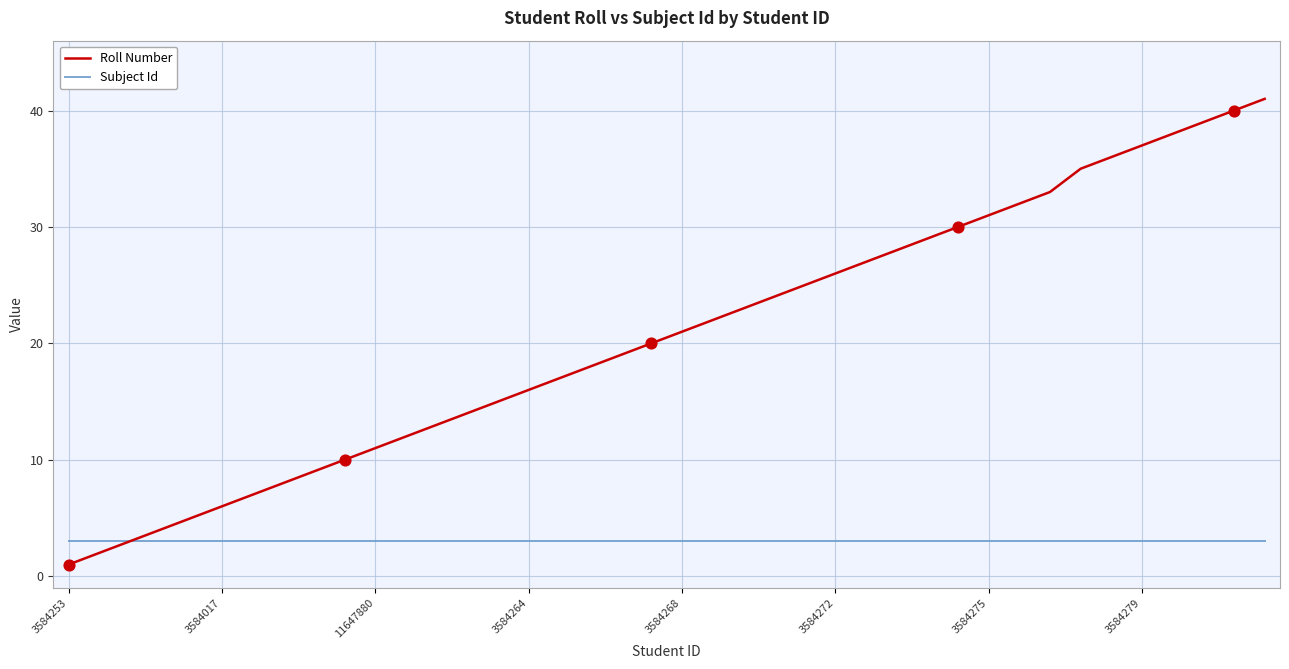

Which series has the largest total across all categories?

Roll Number